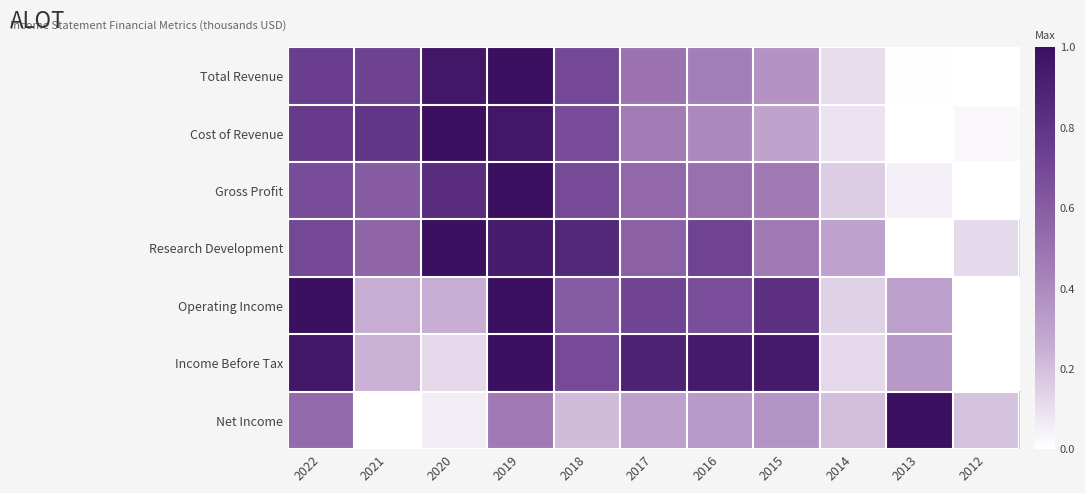

Rank the series at 2019 from highest to lowest value.

Total Revenue, Gross Profit, Operating Income, Income Before Tax, Cost of Revenue, Research Development, Net Income